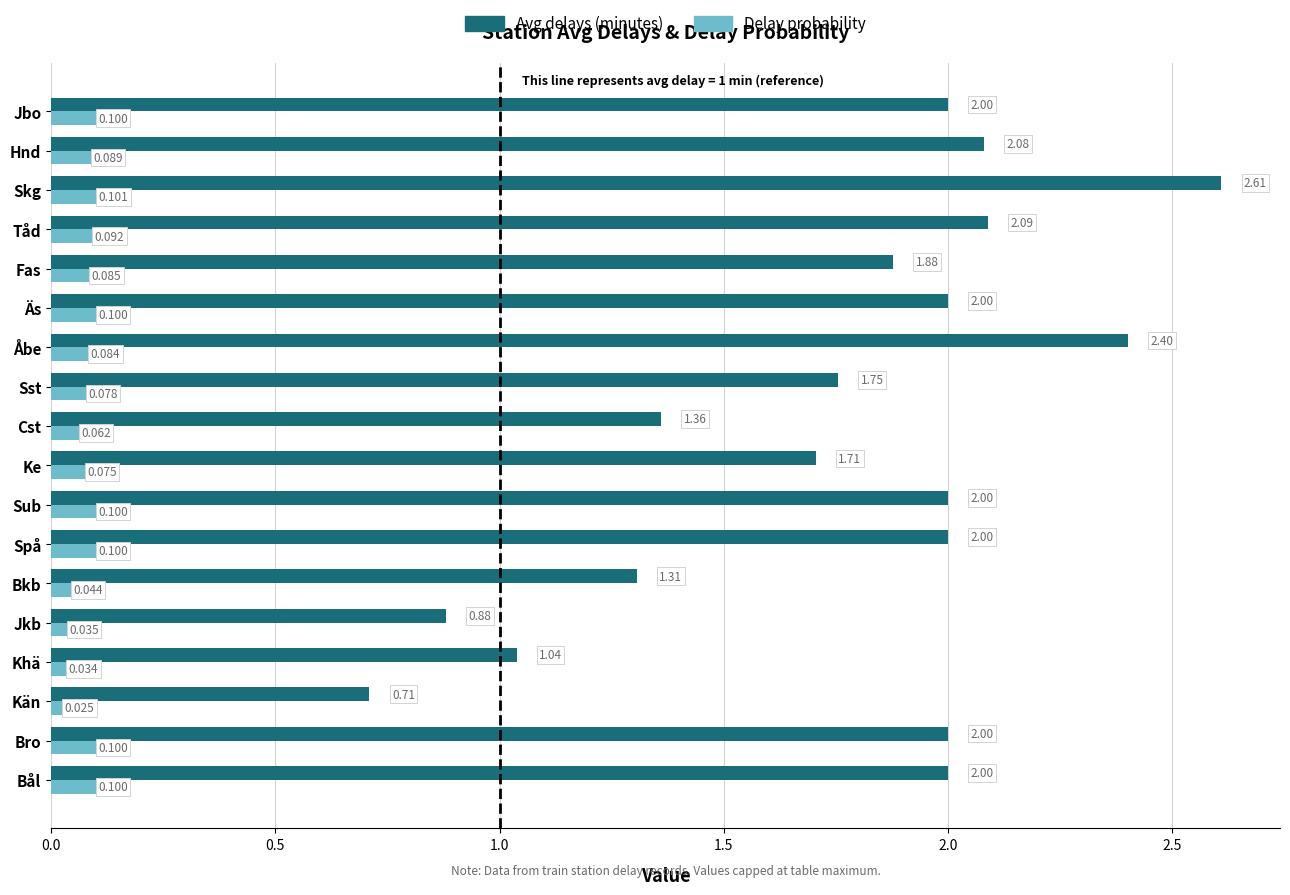

Which category has the lowest value across all series?

Kän